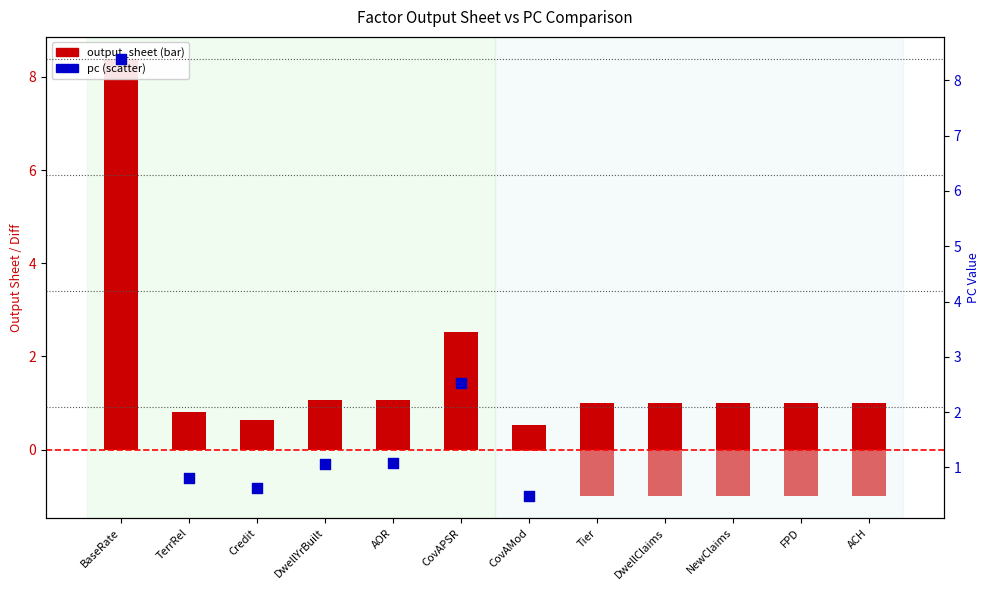

Which series contains the highest Y value?

output_sheet